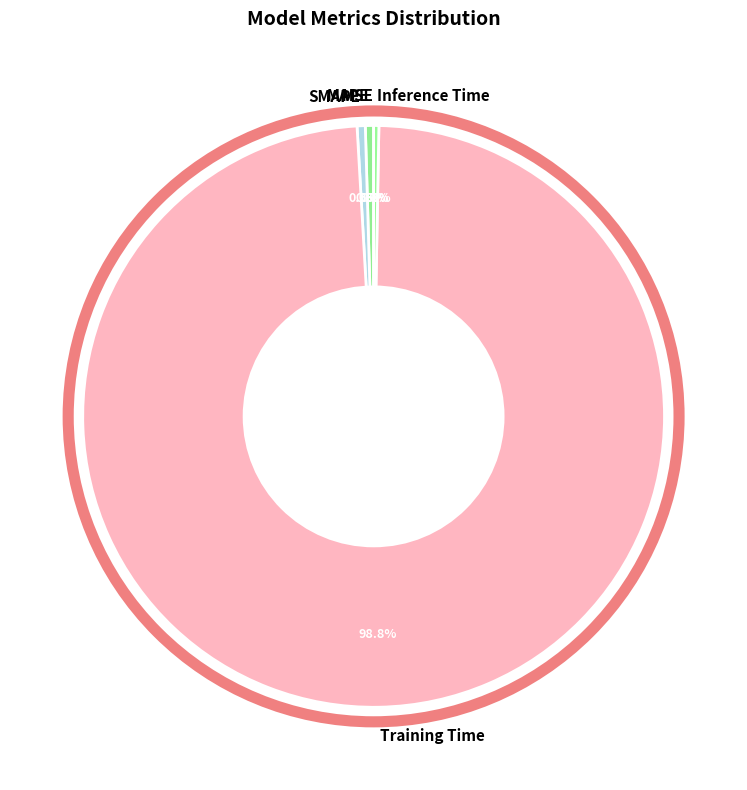

What is the largest slice in the pie chart?

Training Time